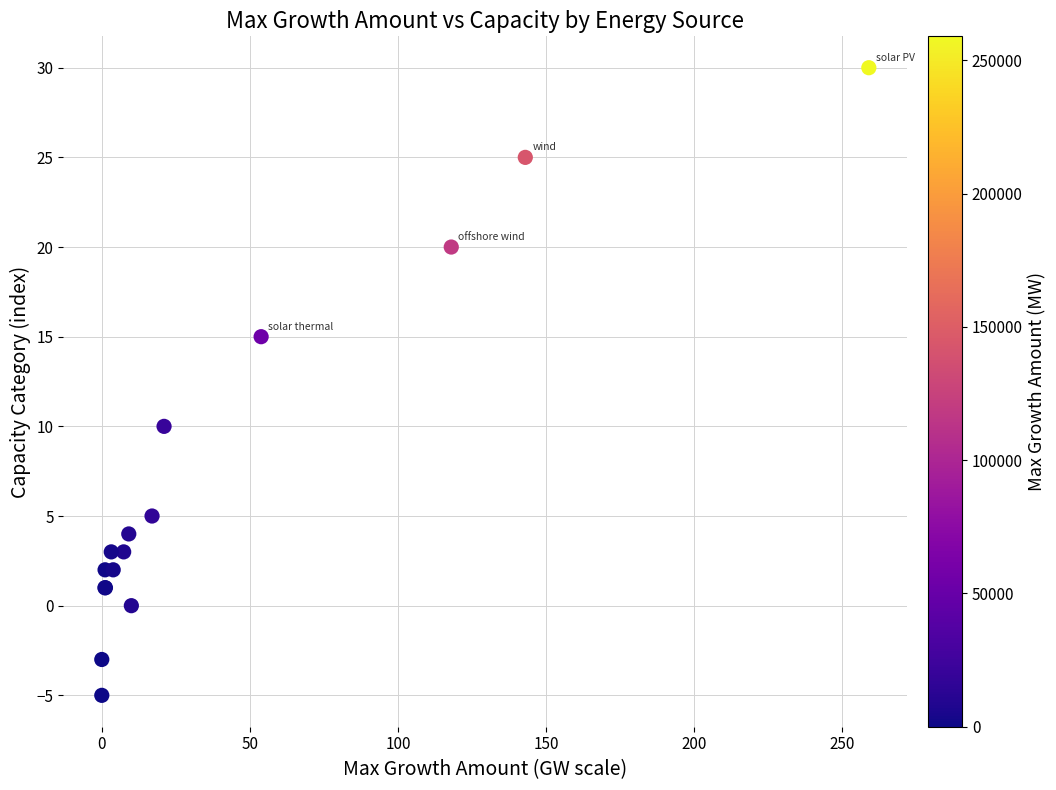

What Y value in the scatter plot is closest to 12?

10